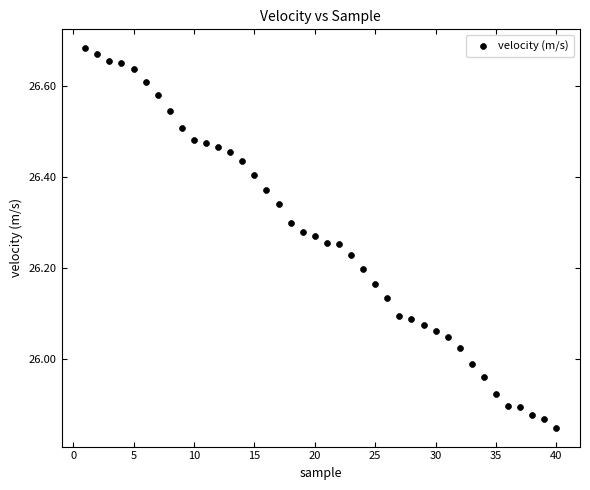

What is the range of Y values (max minus min)?

0.8